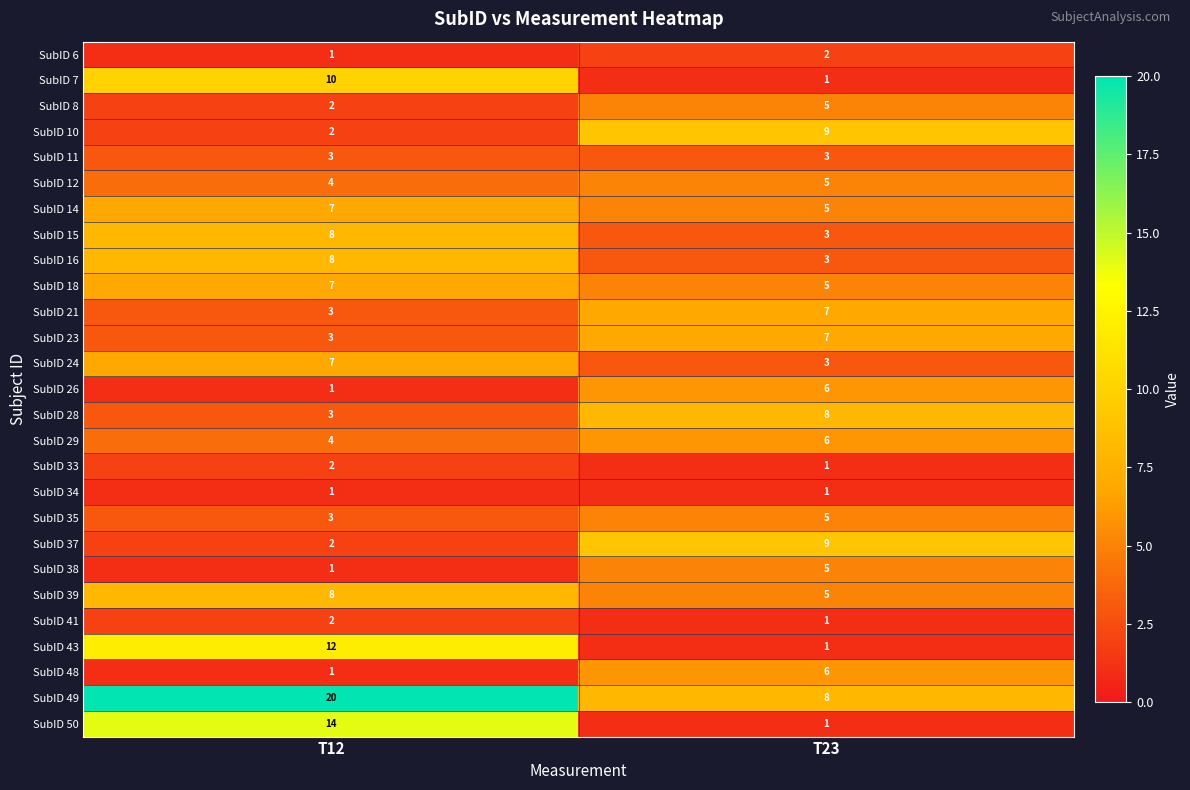

List the labels in order of SubID 28 value, largest first.

T23, T12